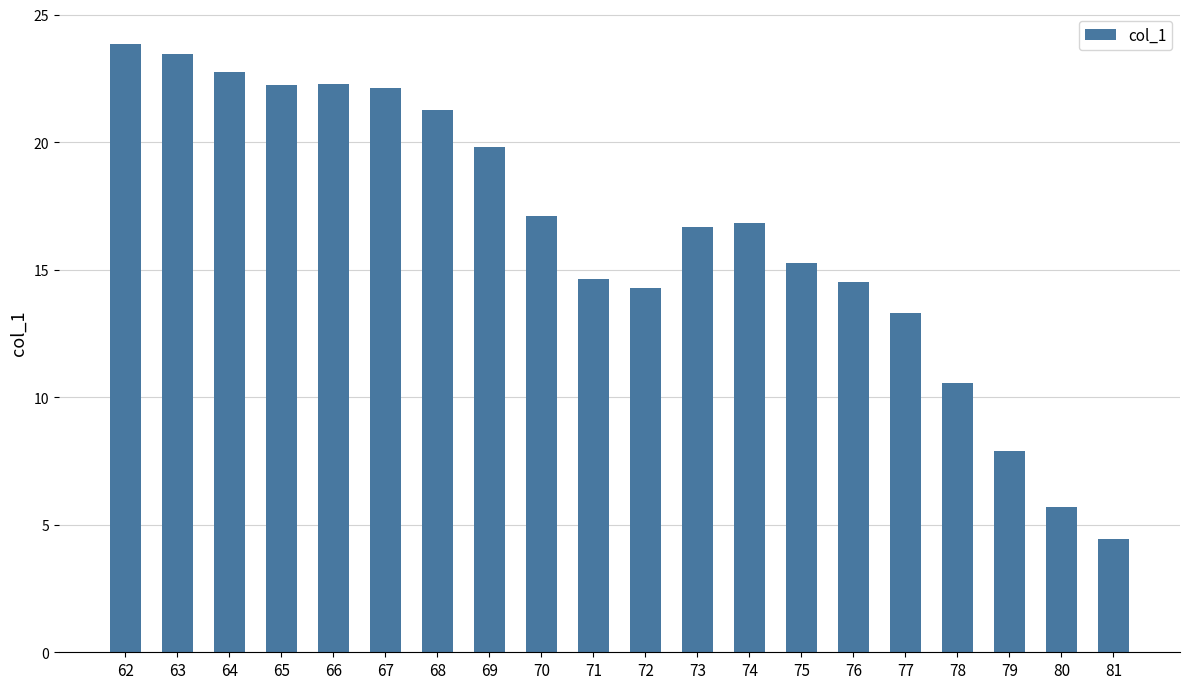

What is the difference between the second highest and minimum values?

19.0